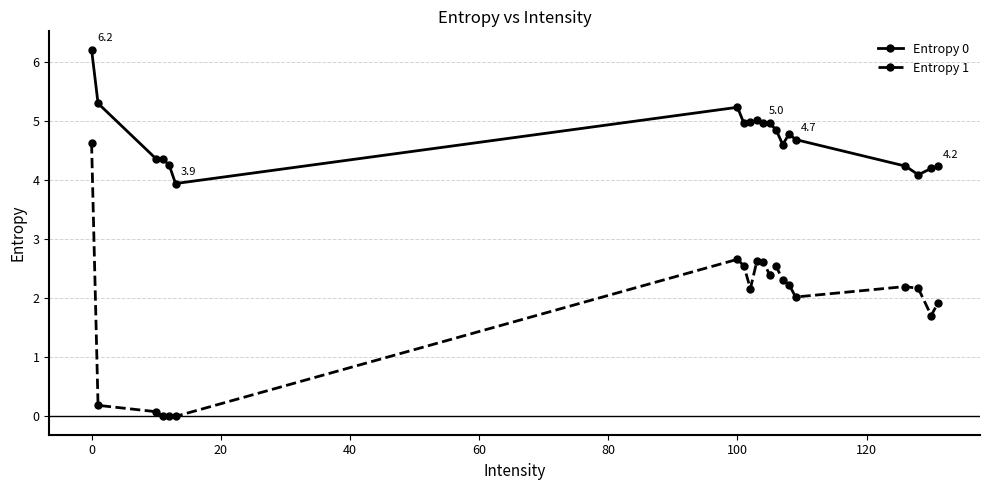

In Entropy 0, how many points are higher than both neighbors (excluding endpoints)?

3